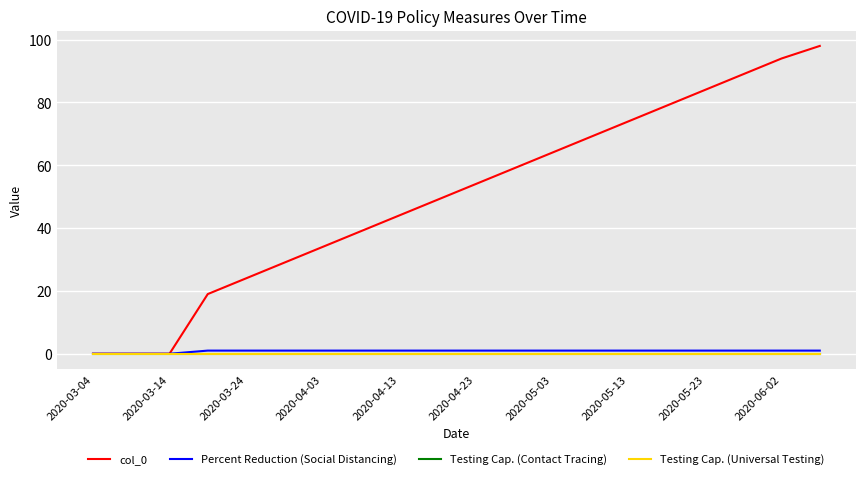

What is the value of the col_0 point at the 13th from the left?

64